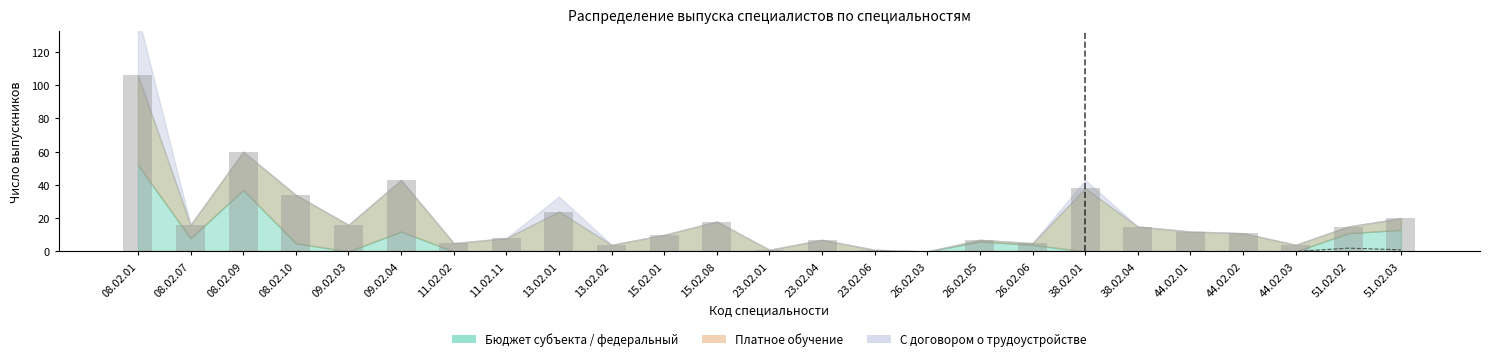

What is the difference between the maximum and minimum values in the Из них ОВЗ series?

2